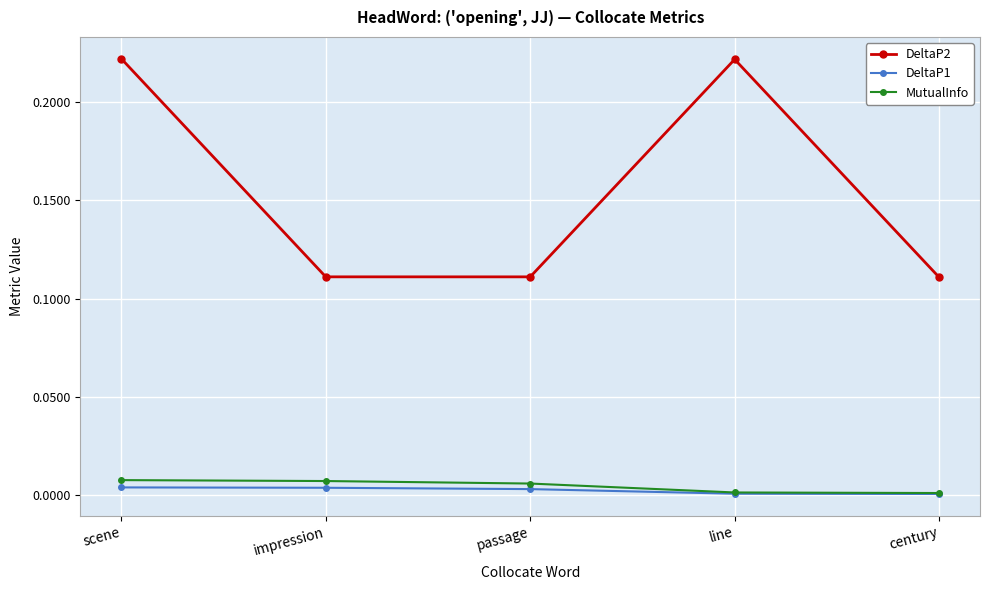

True or false: MutualInfo has more than 2 points higher than both neighbors.

False